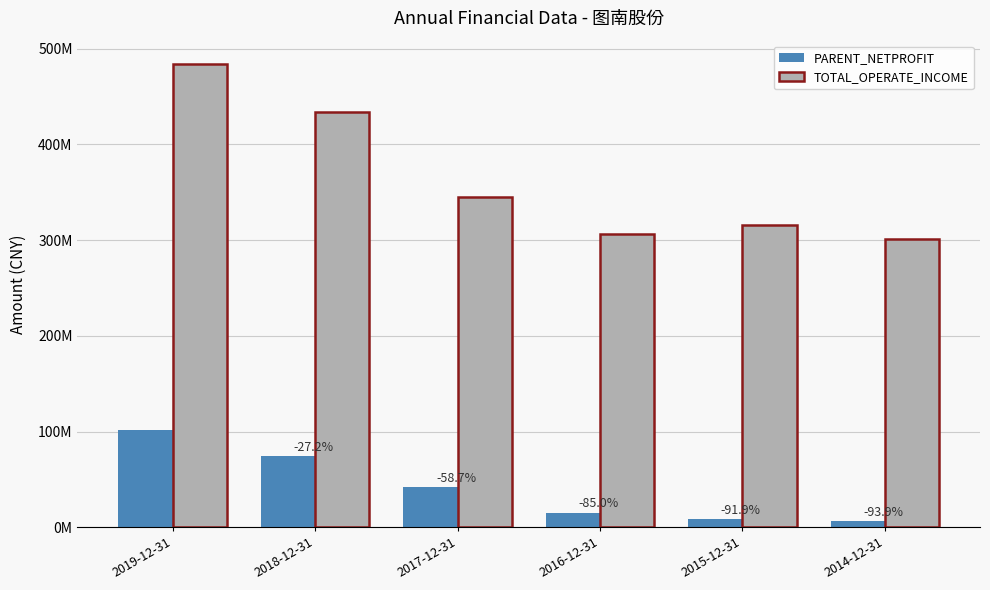

What is the total value across all series at 2017-12-31?

386981195.8